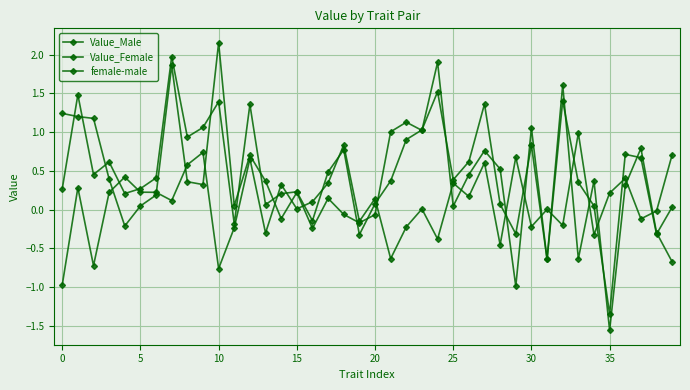

Reading left to right, list all the values displayed in this chart.

Value_Male: 1.2	1.2	1.2	0.4	-0.2	0.0	0.2	1.9	0.4	0.3	2.2	0.0	0.7	0.4	-0.1	0.2	-0.2	0.1	-0.1	-0.2	-0.1	1.0	1.1	1.0	1.9	0.0	0.4	0.8	0.5	-1.0	1.1	-0.6	1.6	-0.6	0.4	-1.6	0.3	0.8	-0.3	-0.7
Value_Female: 0.3	1.5	0.5	0.6	0.2	0.3	0.4	2.0	0.9	1.1	1.4	-0.2	1.4	0.1	0.2	0.2	-0.1	0.5	0.8	-0.3	0.1	0.4	0.9	1.0	1.5	0.4	0.6	1.4	0.1	-0.3	0.8	-0.6	1.4	0.3	0.0	-1.3	0.7	0.7	-0.3	0.0
female-male: -1.0	0.3	-0.7	0.2	0.4	0.2	0.2	0.1	0.6	0.7	-0.8	-0.2	0.7	-0.3	0.3	0.0	0.1	0.3	0.8	-0.2	0.1	-0.6	-0.2	0.0	-0.4	0.3	0.2	0.6	-0.5	0.7	-0.2	0.0	-0.2	1.0	-0.3	0.2	0.4	-0.1	-0.0	0.7